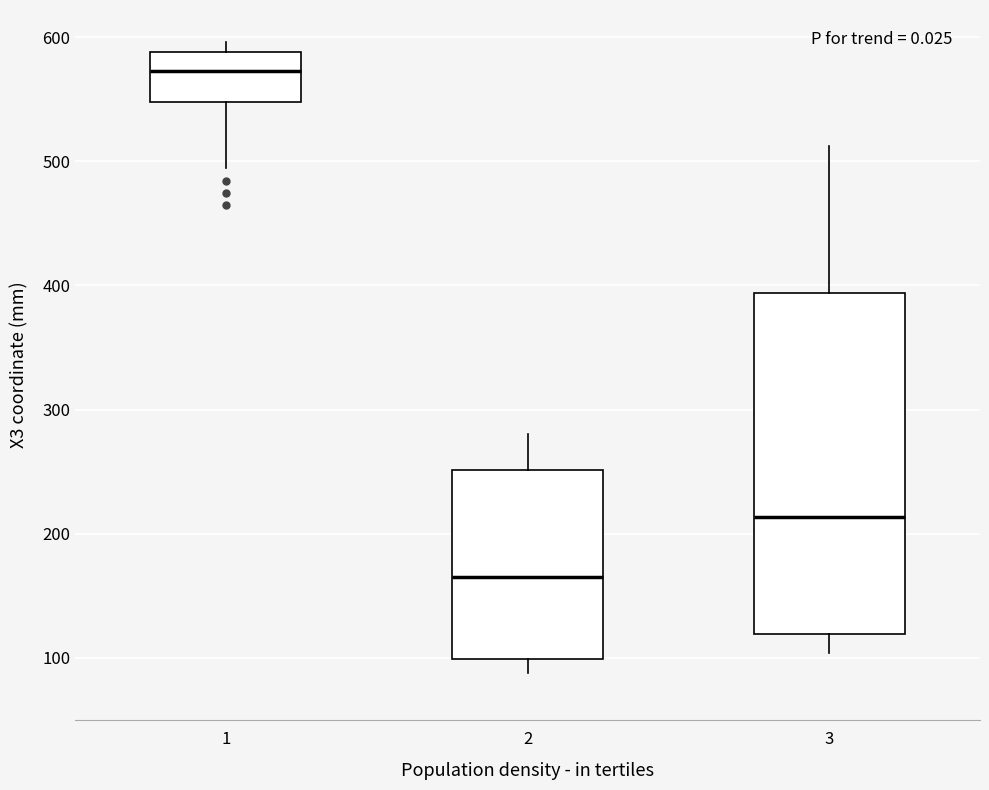

Reading left to right, read every box against the y-axis: the position of its median line, the range the box covers, and the ends of its whiskers. The values are not printed on the chart, so give them approximately, as read against the axis.

1: median 570, box 550 to 590, whiskers 490 to 600
2: median 170, box 100 to 250, whiskers 90 to 280
3: median 210, box 120 to 390, whiskers 100 to 510